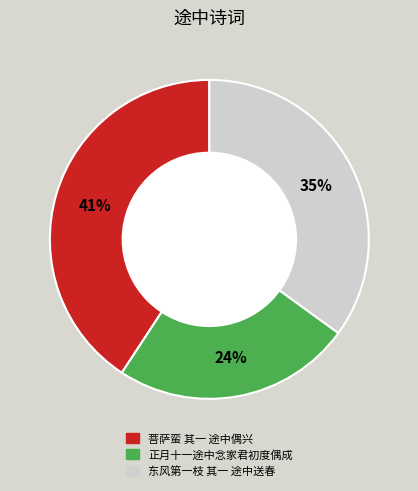

What is the largest slice in the pie chart?

菩萨蛮 其一 途中偶兴